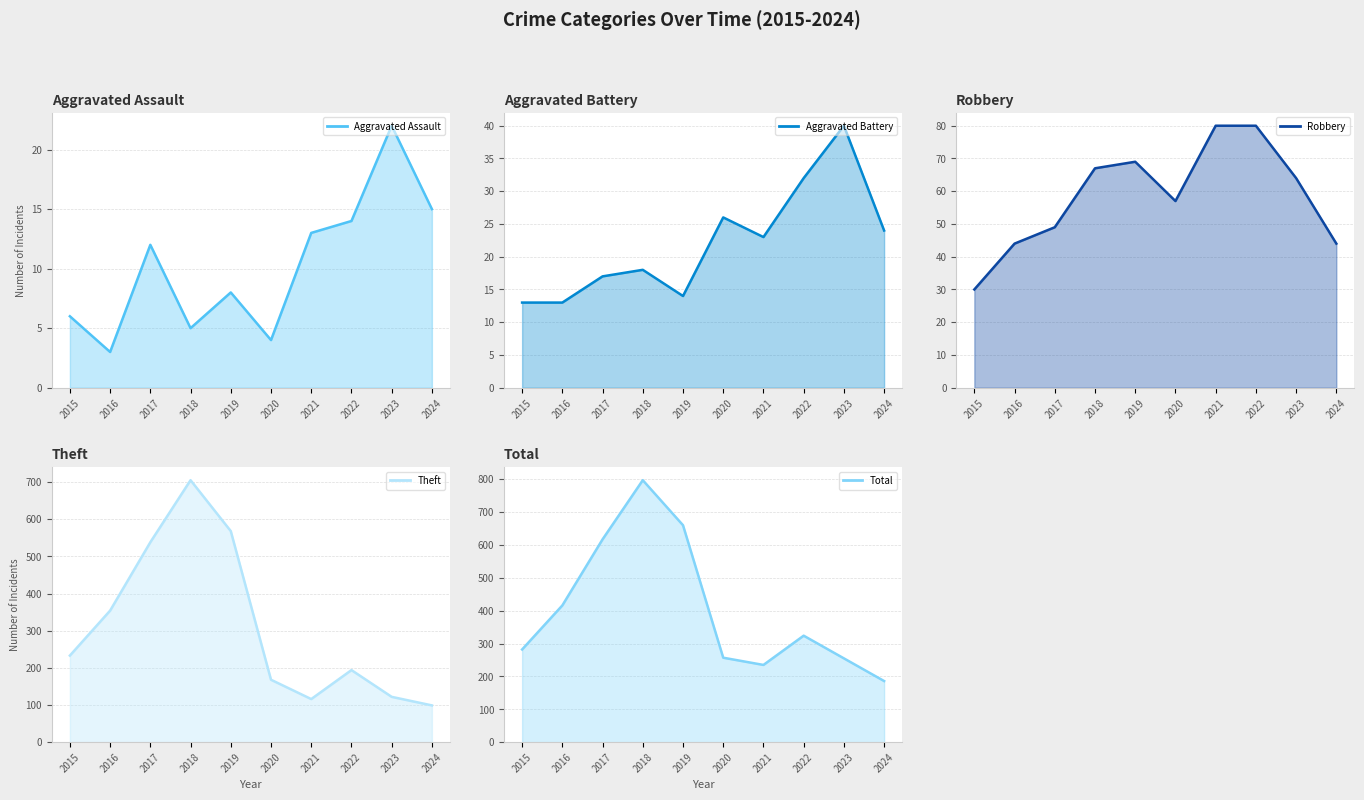

What is the sum of all Total values?

4029